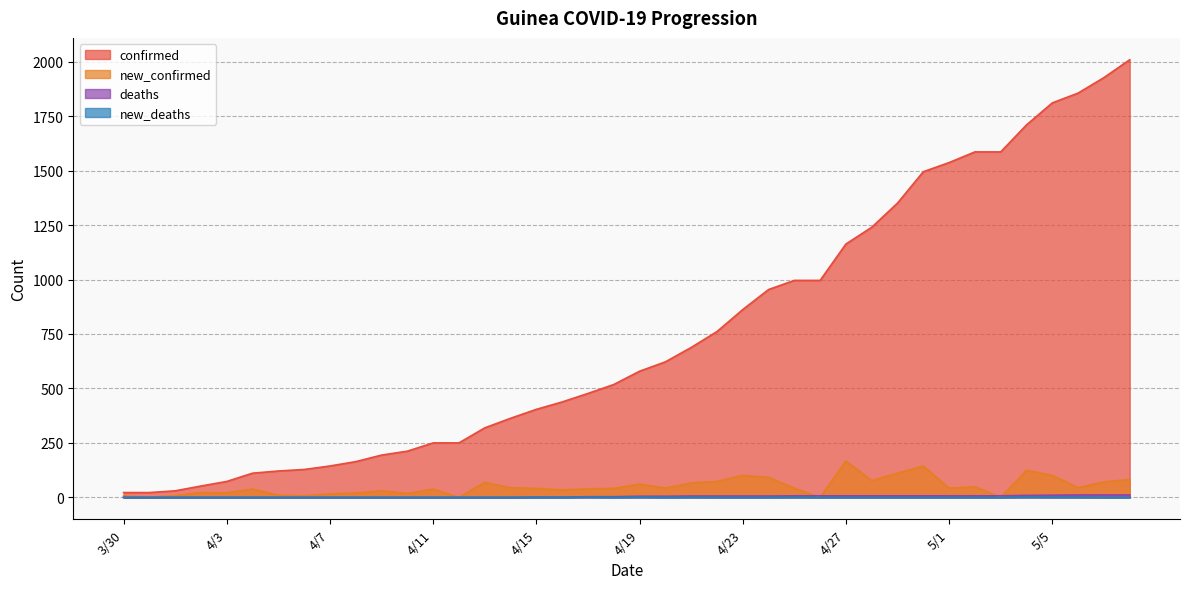

At which category does new_deaths reach its first local valley?

4/16